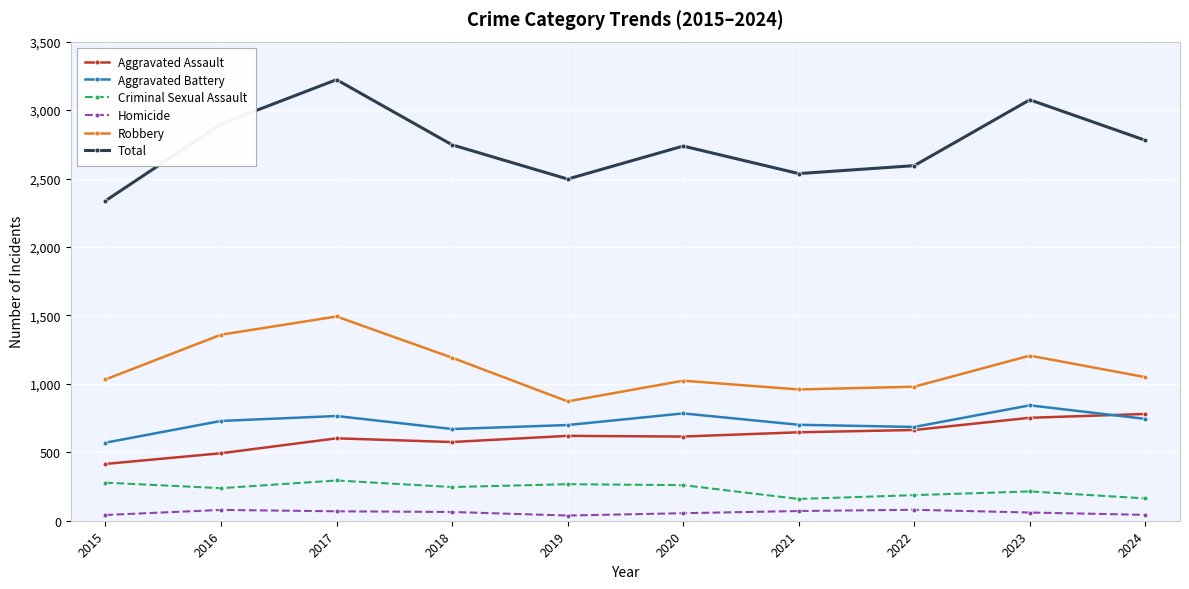

True or false: Total and Robbery intersect in this chart.

False